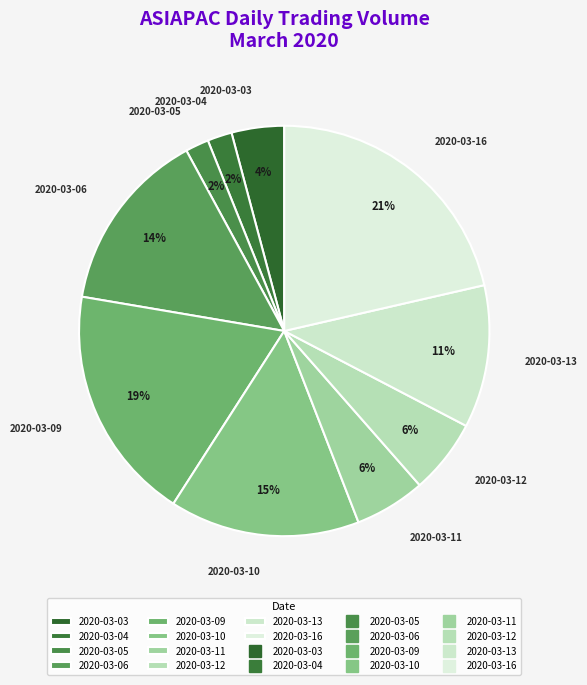

Is there any slice that represents more than half of the pie?

No